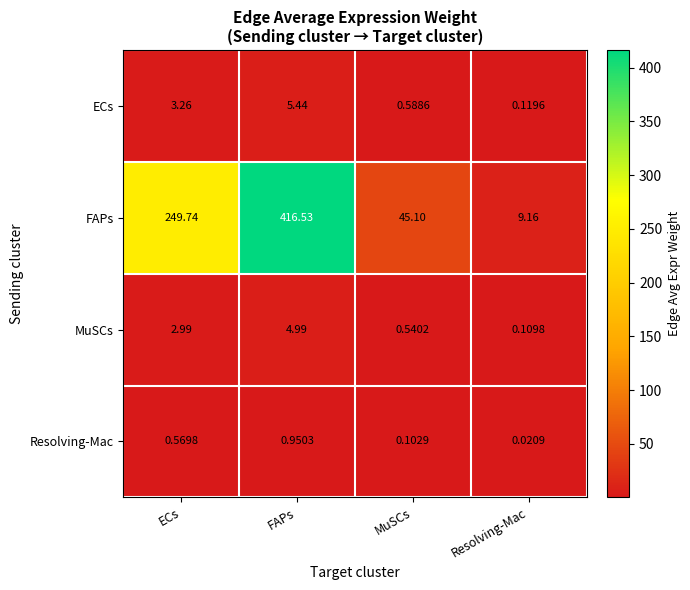

Between MuSCs and Resolving-Mac, which series saw the biggest shift?

FAPs